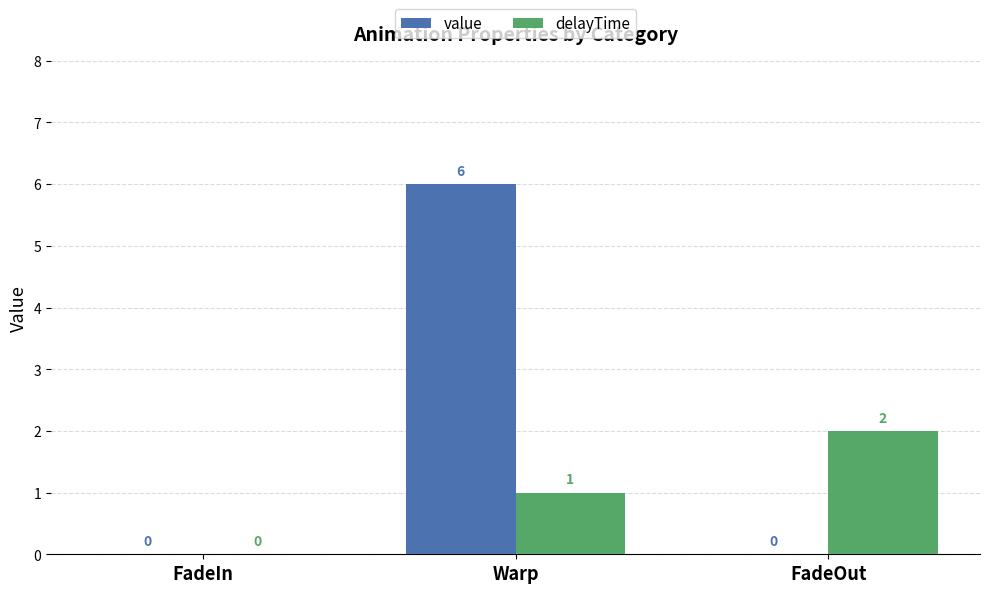

Reading left to right, transcribe all the data shown in this chart.

value: FadeIn=0	Warp=6	FadeOut=0
delayTime: FadeIn=0	Warp=1	FadeOut=2